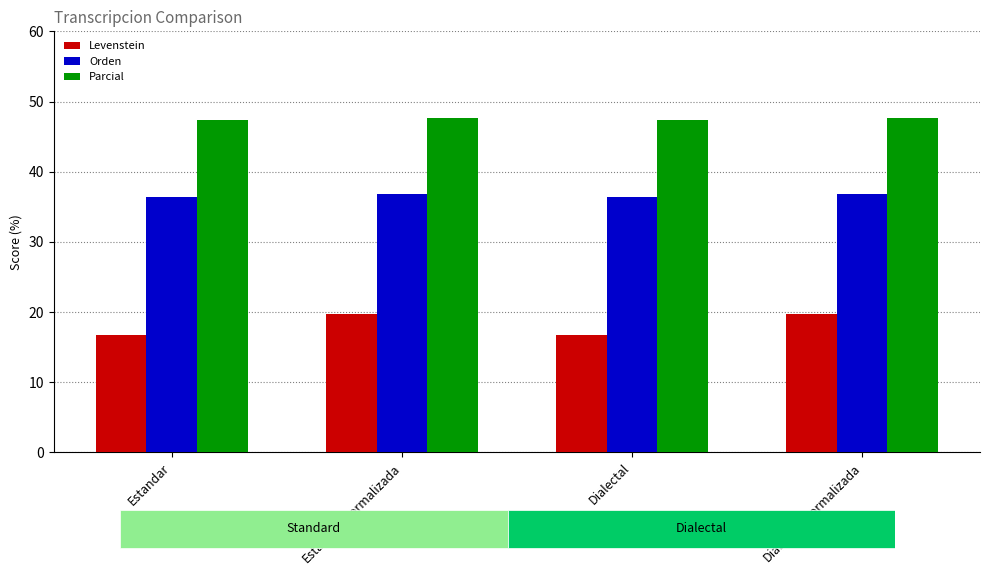

Where is Levenstein nearest to the value 18?

Estandar